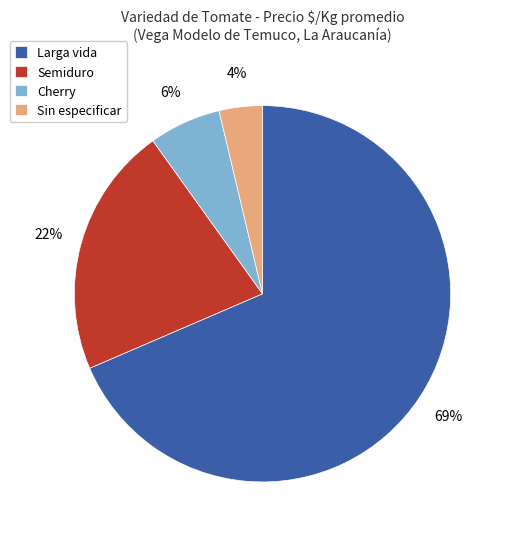

What is the largest slice in the pie chart?

Larga vida